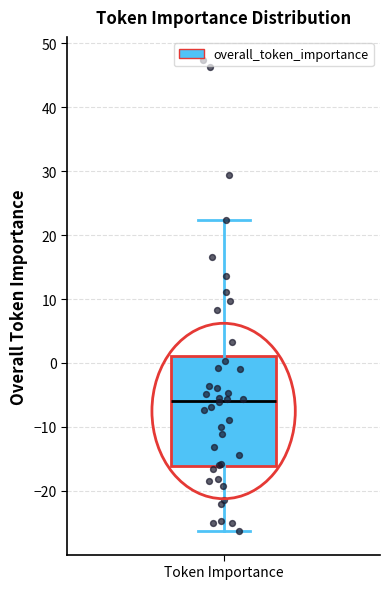

Transcribe this box plot: give where the median line is, the range the box spans, and where the two whiskers end, as read against the y-axis. The values are not printed on the chart, so give them approximately, as read against the axis.

median -6, box -16 to 1, whiskers -26 to 22